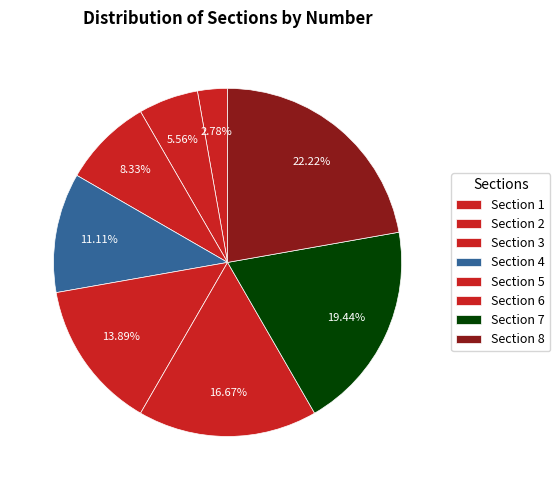

Between Section 2 and Section 8, which is larger?

Section 8